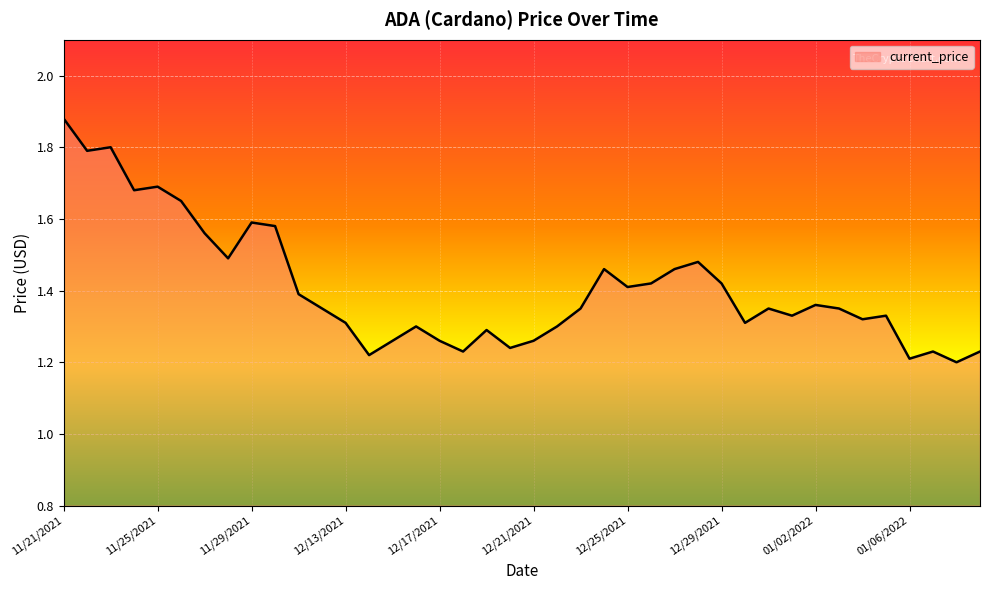

What is the difference between the maximum and minimum values?

0.7